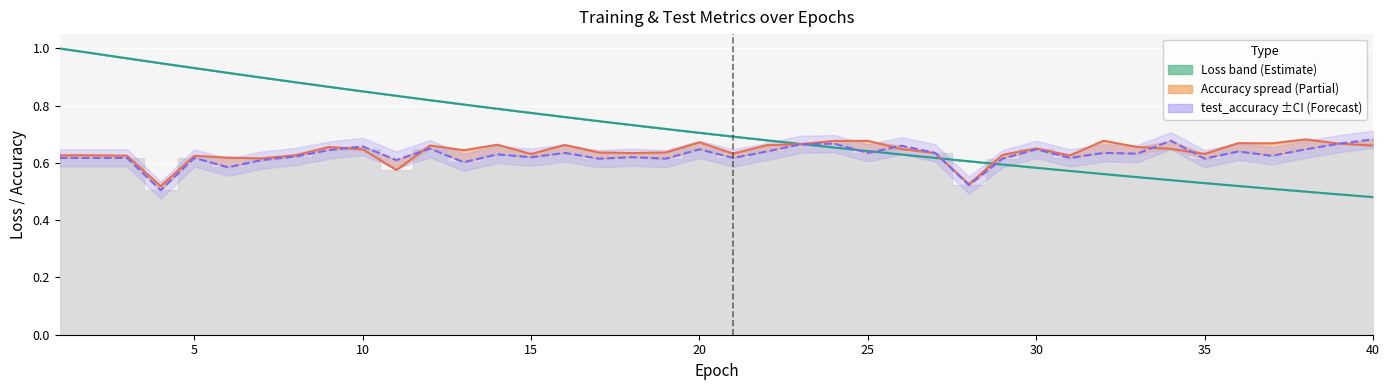

What is the minimum value shown in the chart?

0.5